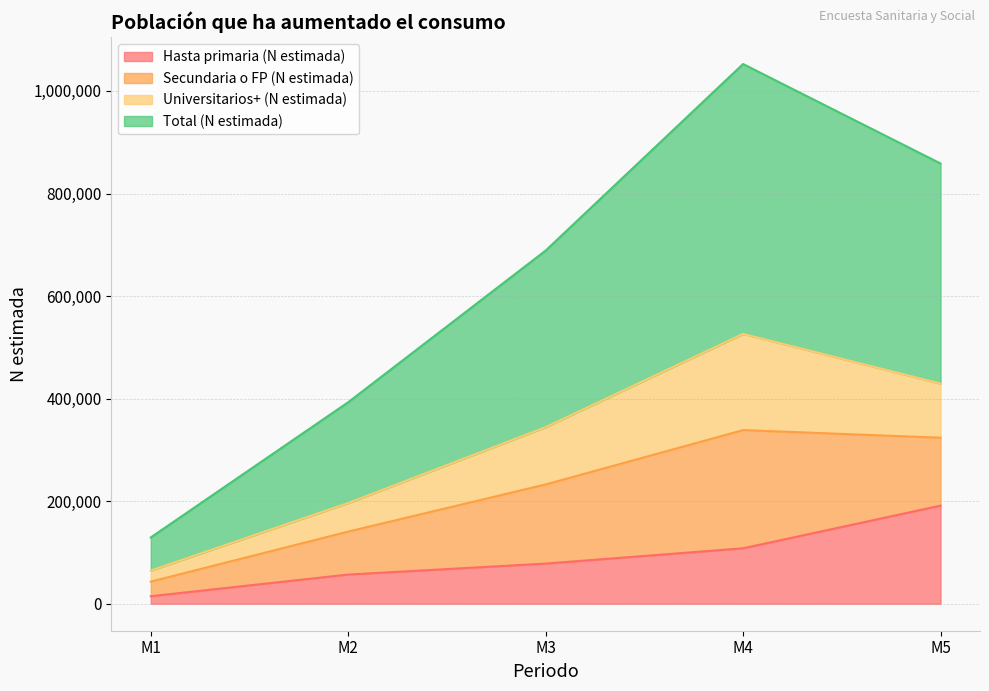

What is the maximum value for Hasta primaria (N estimada)?

191301